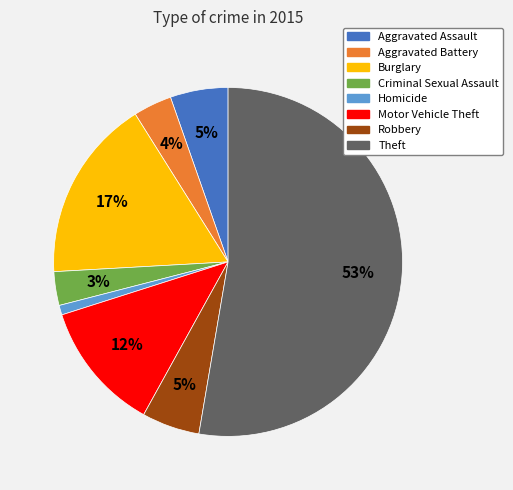

Does Theft represent more than half of the total?

Yes